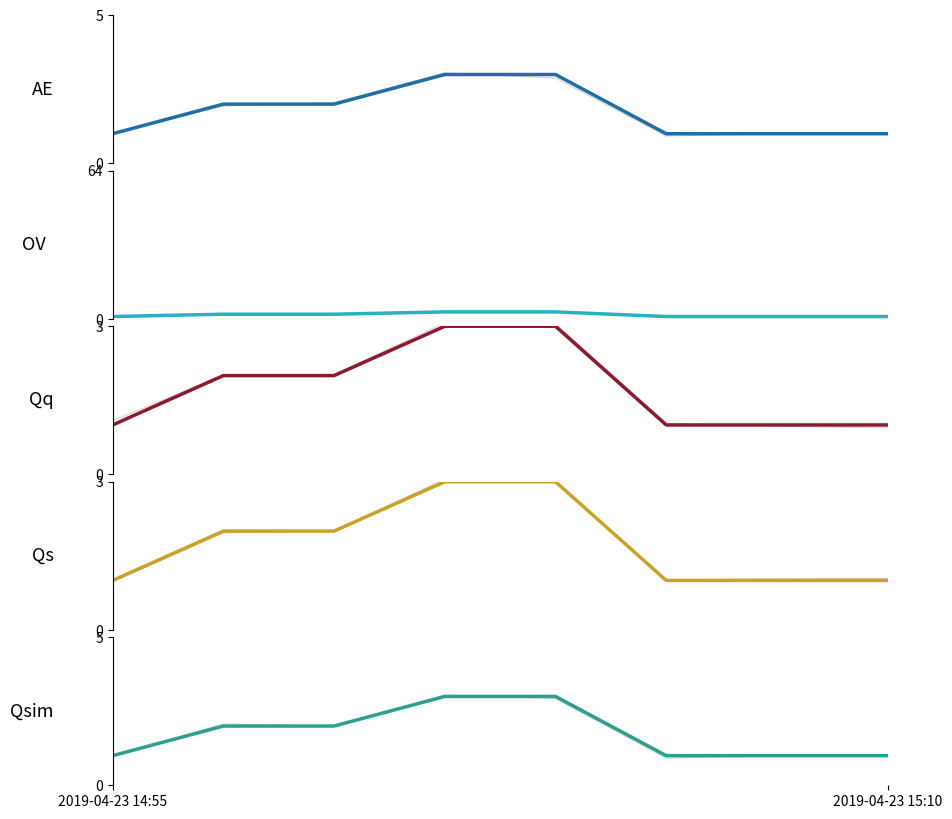

Which category has the lowest value in the AE series?

2019-04-23 14:55